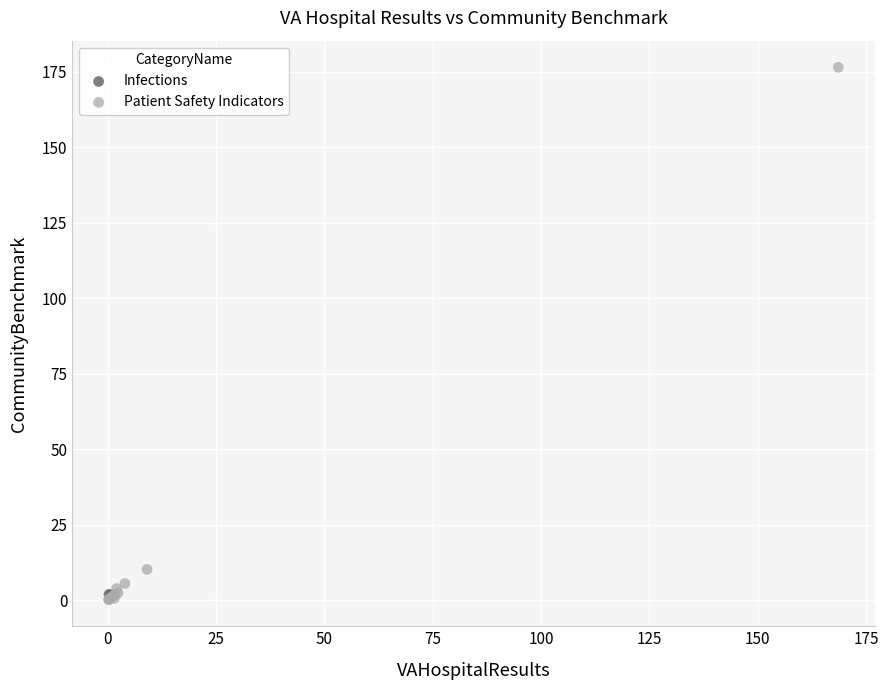

What are all the series names shown in the legend?

Infections, Patient Safety Indicators